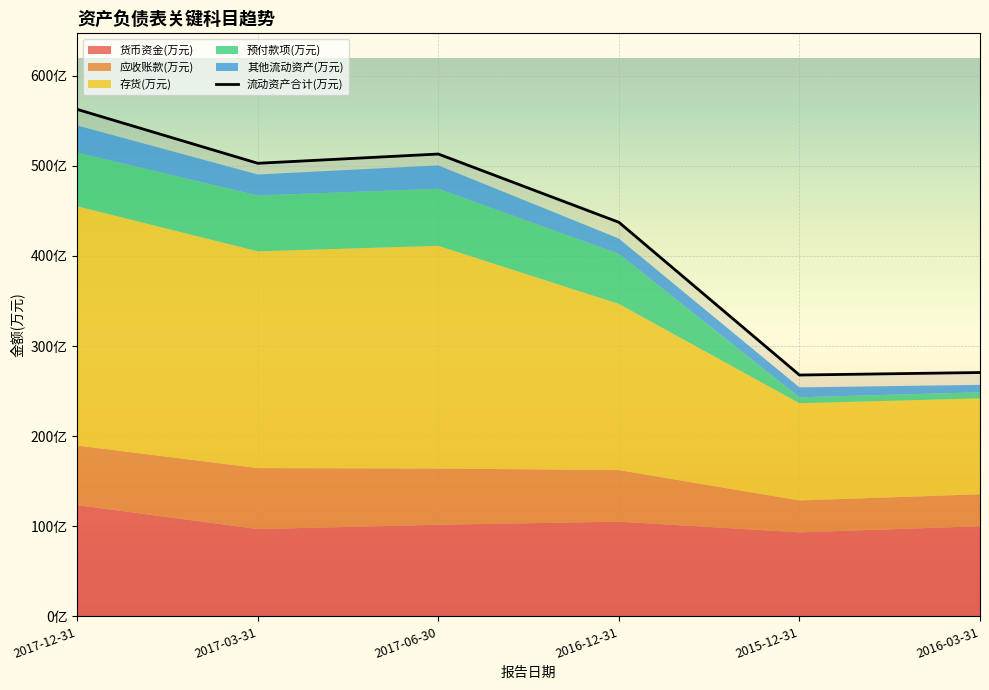

Reading left to right, extract all data points from this chart.

货币资金(万元): 1234808	968961	1016447	1050993	932560	1000291
应收账款(万元): 660993	676778	624267	572465	353891	354618
存货(万元): 2655804	2405684	2471787	1843882	1079029	1064216
预付款项(万元): 595694	620055	633352	555523	66149	68037
其他流动资产(万元): 301244	232731	259398	170221	109581	82533
流动资产合计(万元): 5627092	5028789	5131499	4373898	2678585	2706569